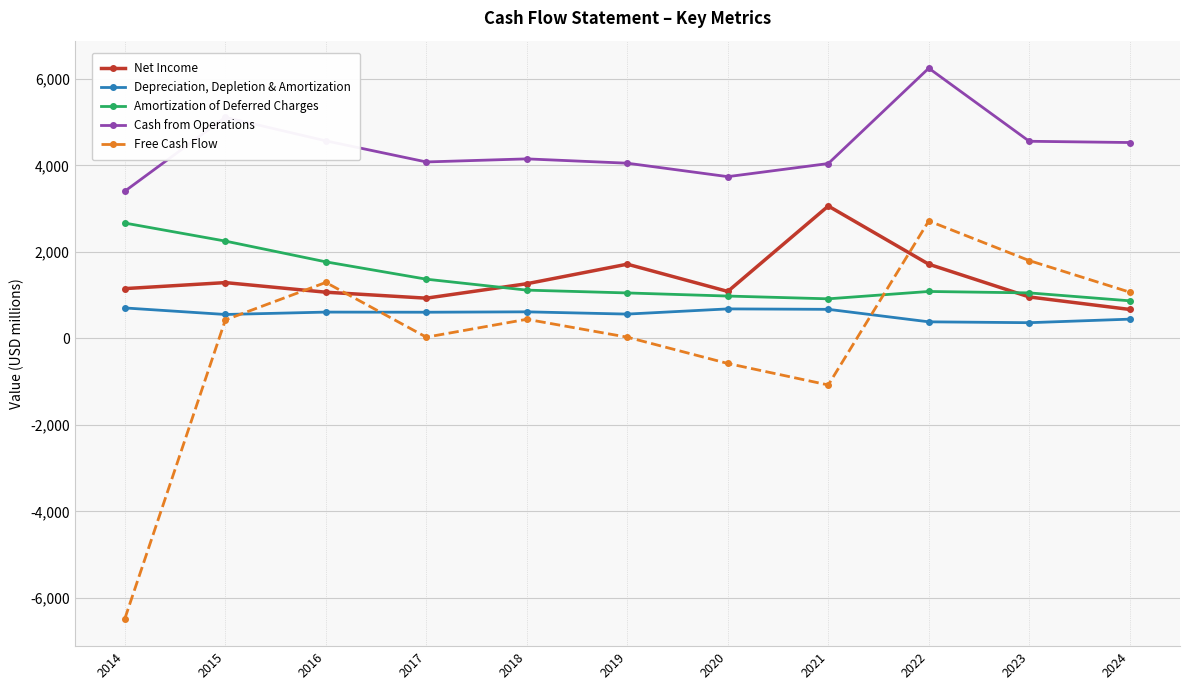

True or false: Net Income has more than 2 points higher than both neighbors.

True